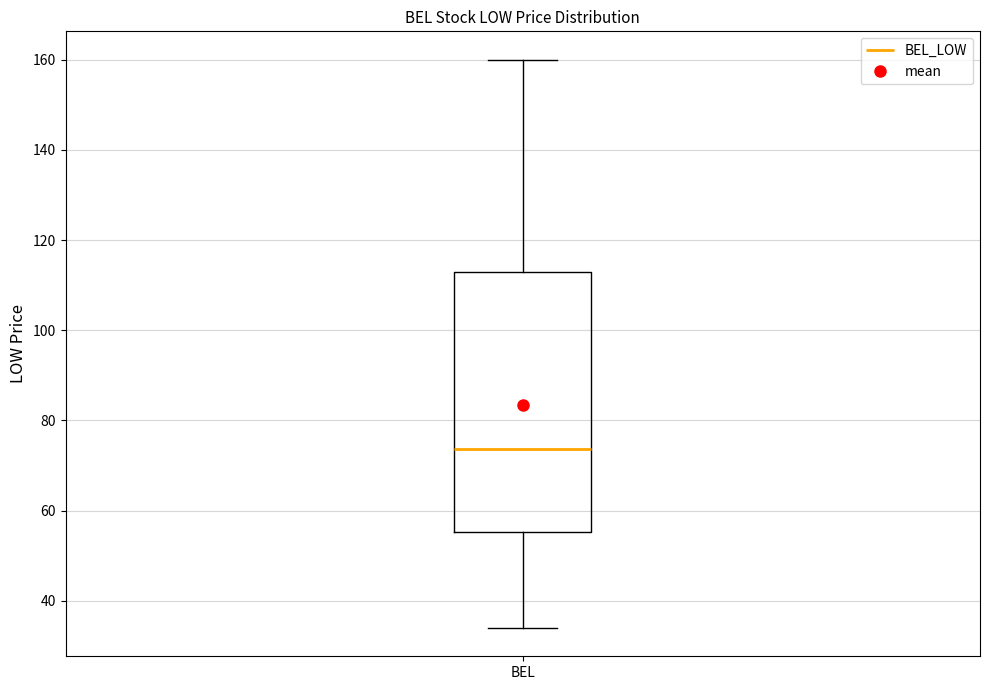

Transcribe this box plot: give where the median line is, the range the box spans, and where the two whiskers end, as read against the y-axis. The values are not printed on the chart, so give them approximately, as read against the axis.

median 74, box 56 to 112, whiskers 34 to 160